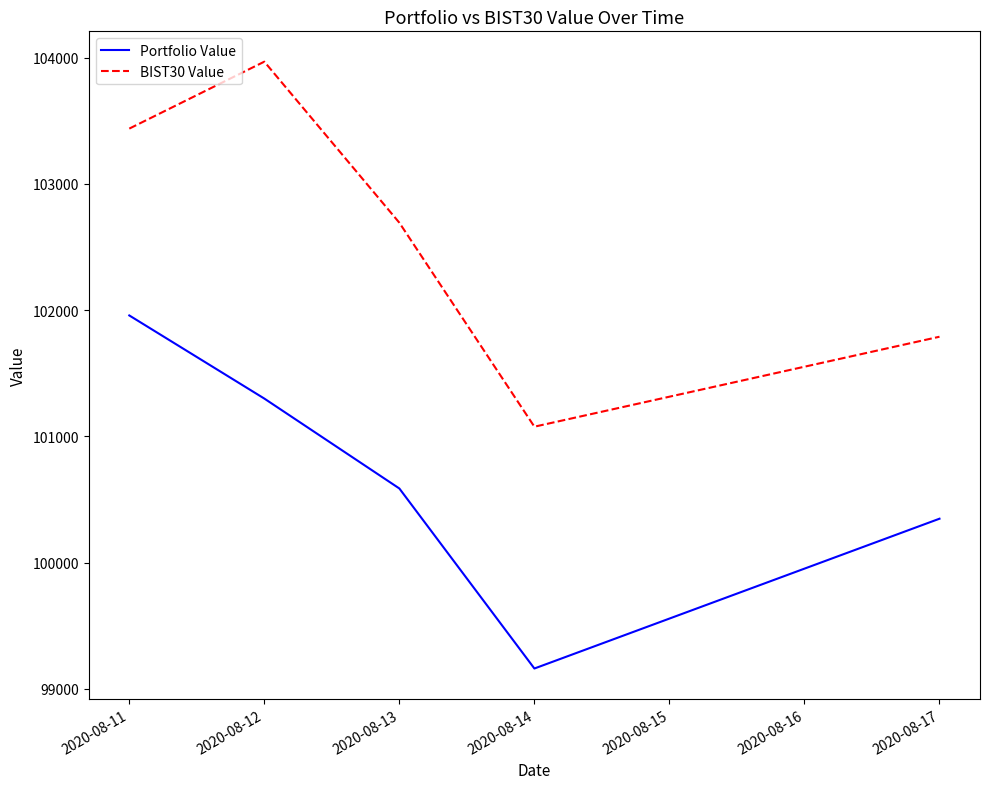

True or false: Portfolio Value and BIST30 Value intersect in this chart.

False